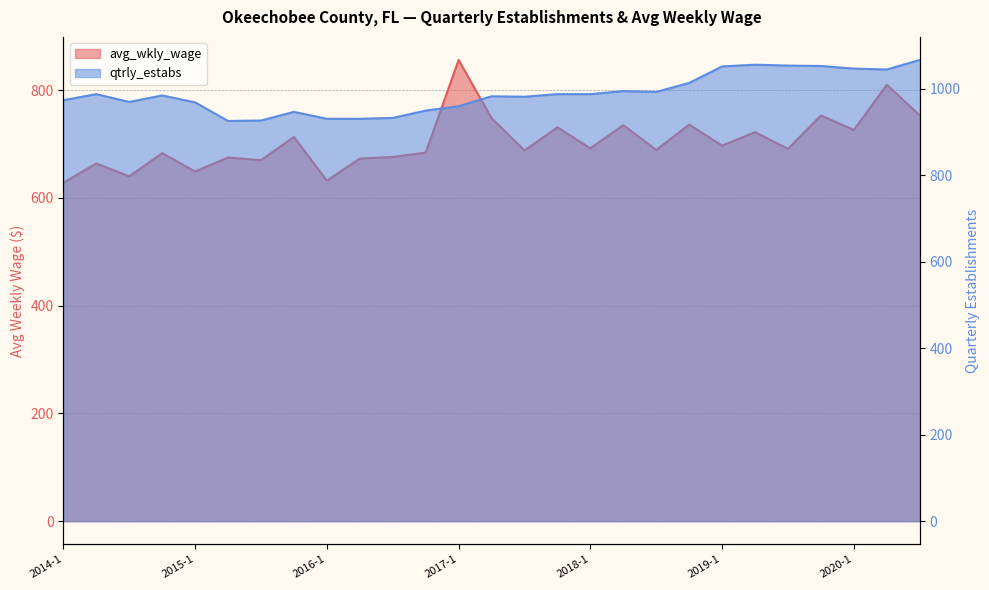

True or false: qtrly_estabs and avg_wkly_wage cross at least once.

False